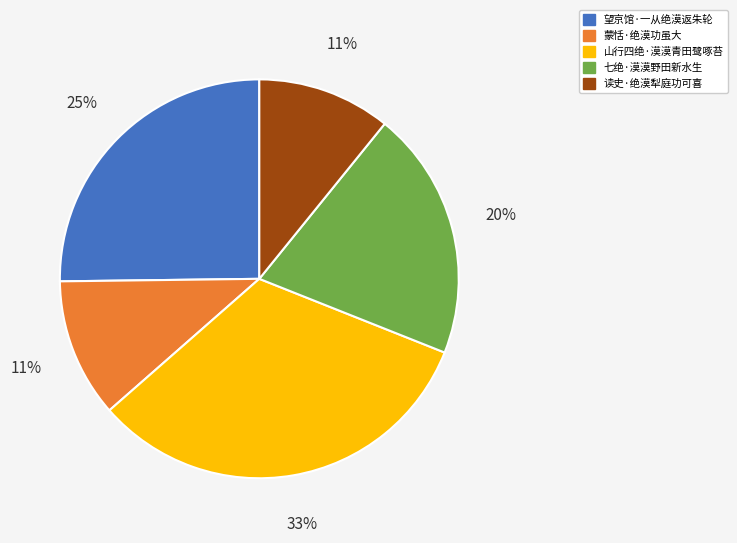

How many segments does this pie chart have?

5